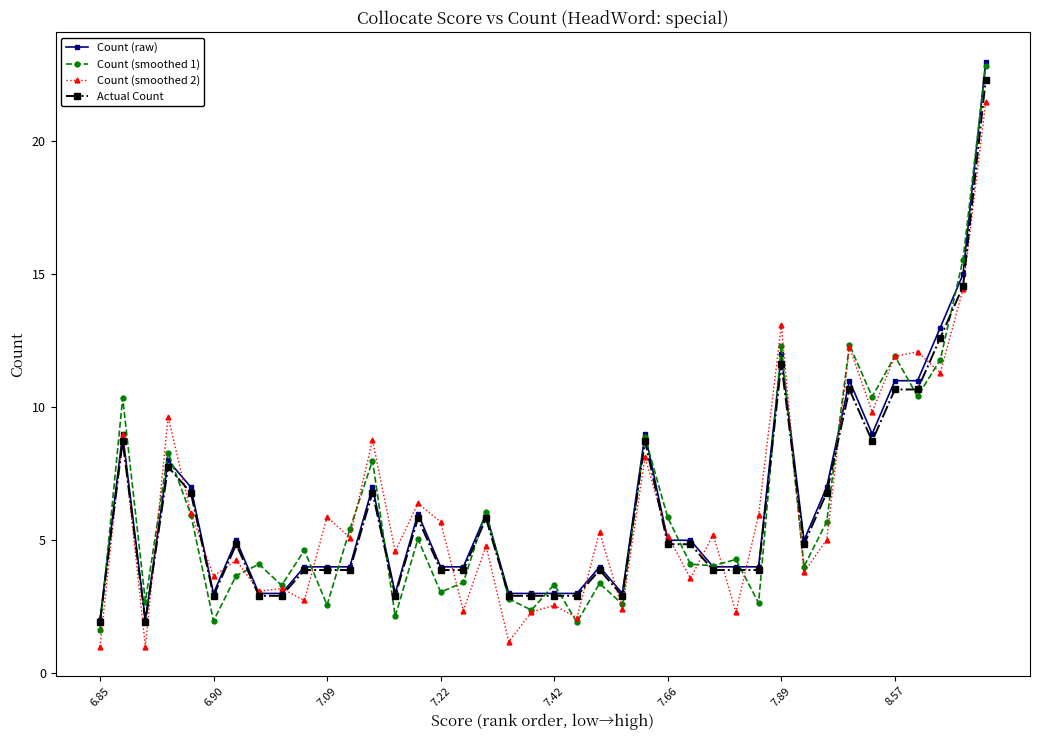

What is the difference between the maximum and minimum values in the Count (raw) series?

21.0